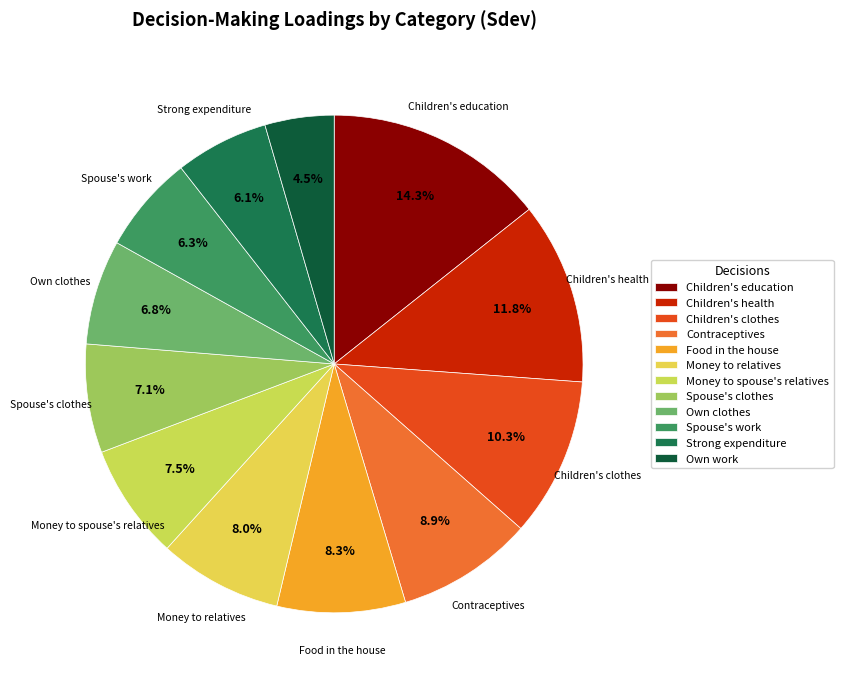

How many slices are in this pie chart?

12